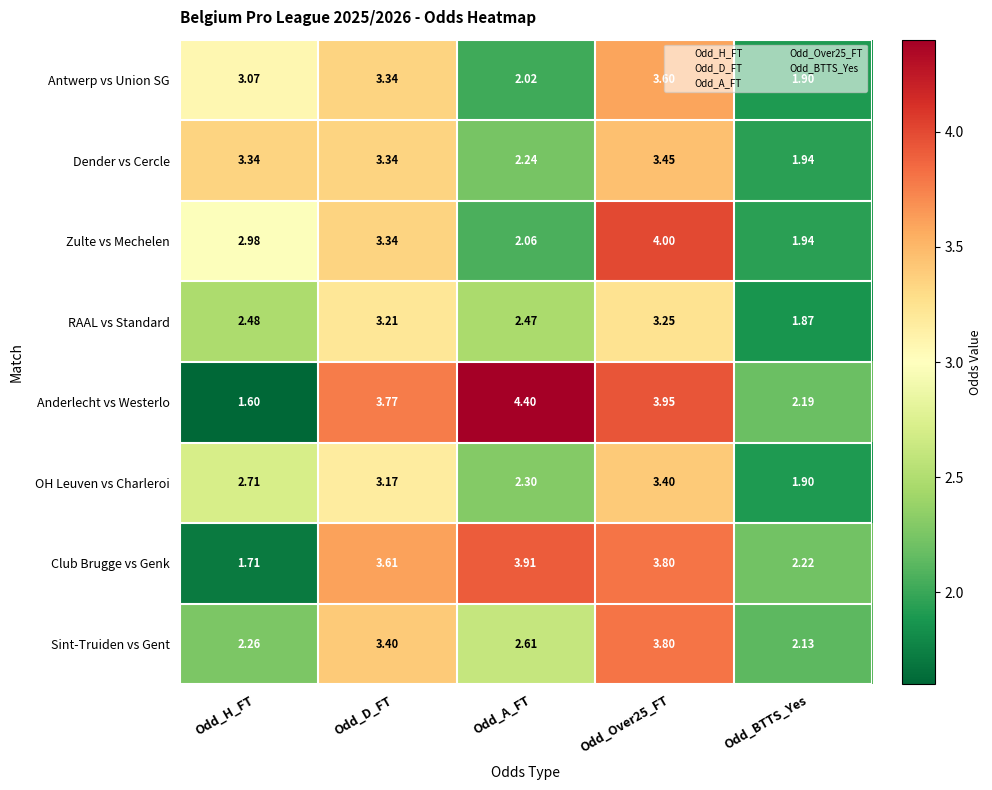

Rank the series at Odd_H_FT from lowest to highest value.

Anderlecht vs Westerlo, Club Brugge vs Genk, Sint-Truiden vs Gent, RAAL vs Standard, OH Leuven vs Charleroi, Zulte vs Mechelen, Antwerp vs Union SG, Dender vs Cercle